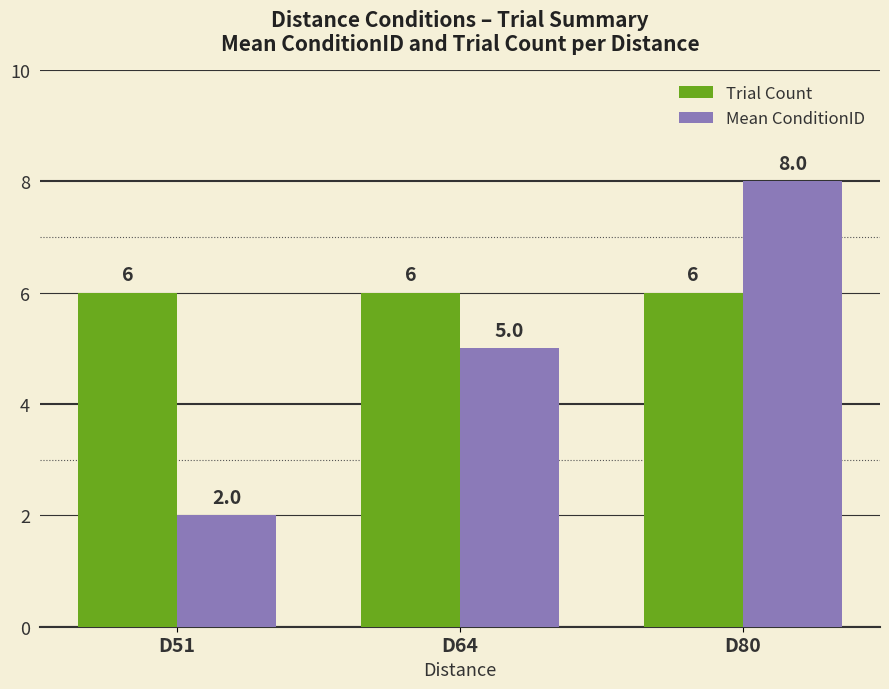

At which category is the sum across all series the highest?

D80